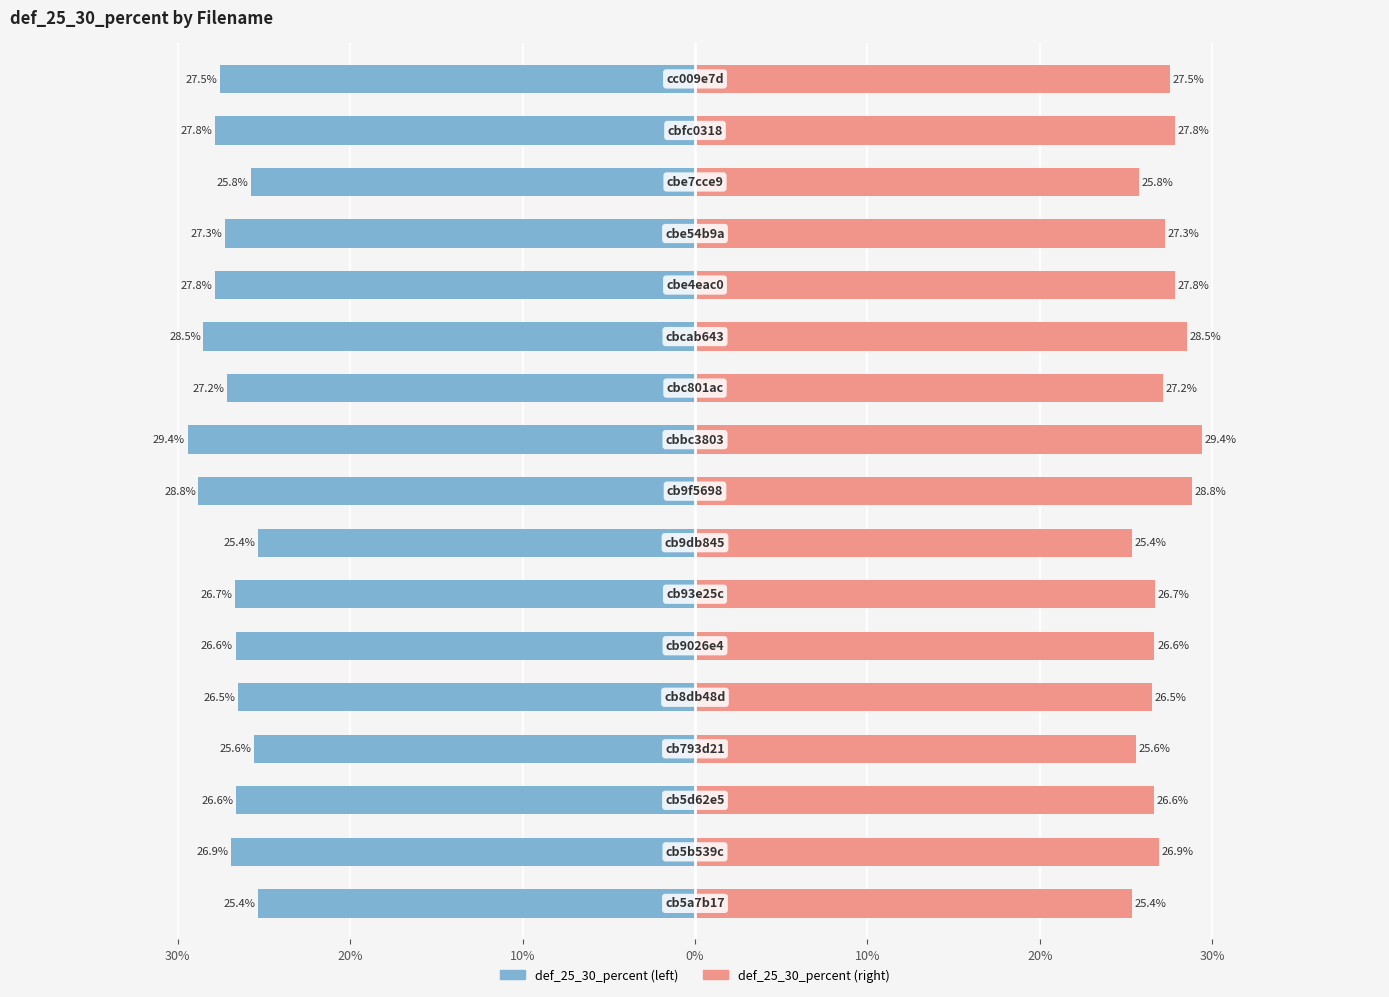

Are the bars horizontal?

Yes